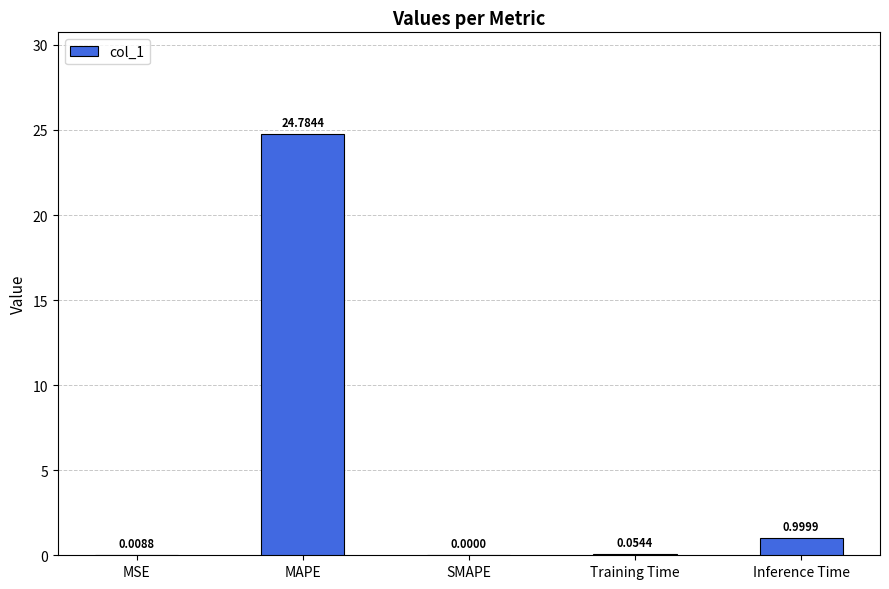

Are the bars horizontal?

No